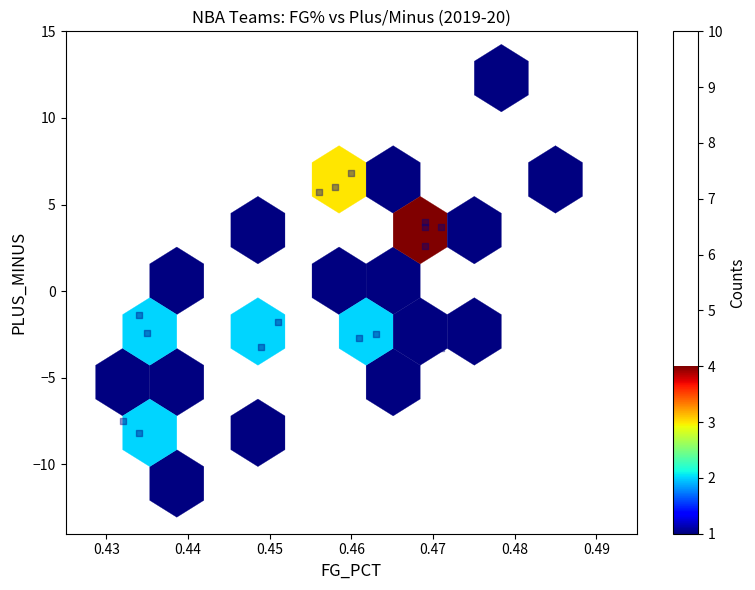

What is the range of Y values (max minus min)?

23.4